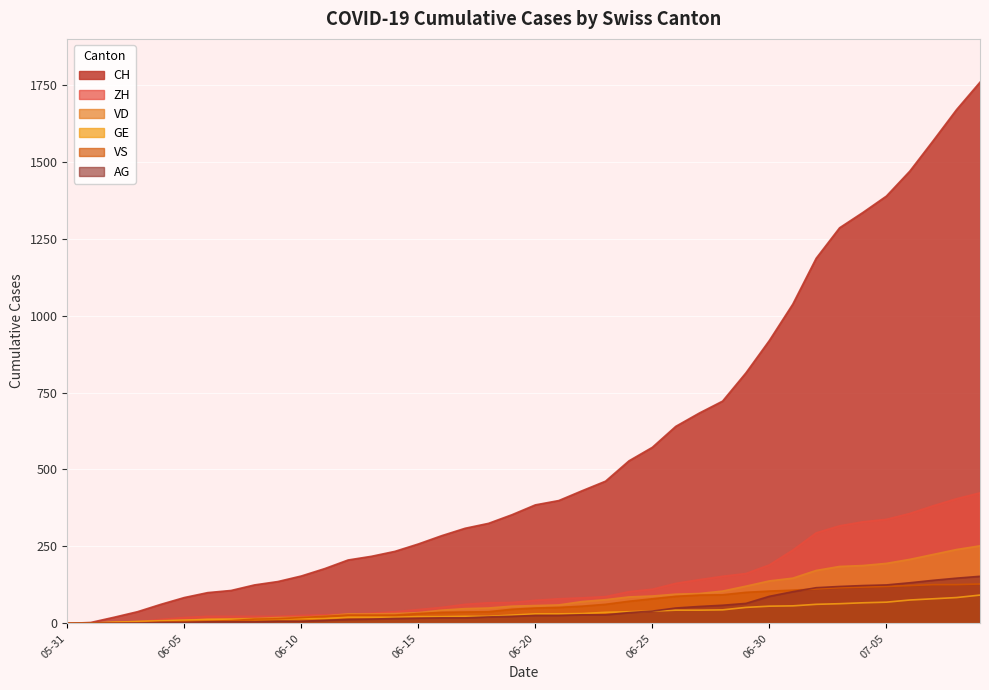

At which category is the sum across all series the highest?

2020-07-09